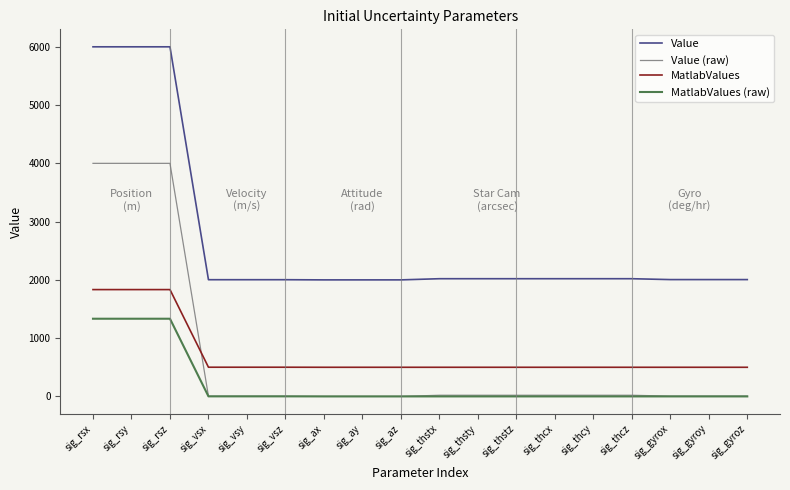

What is the sum of all Value (raw) values?

12144.0